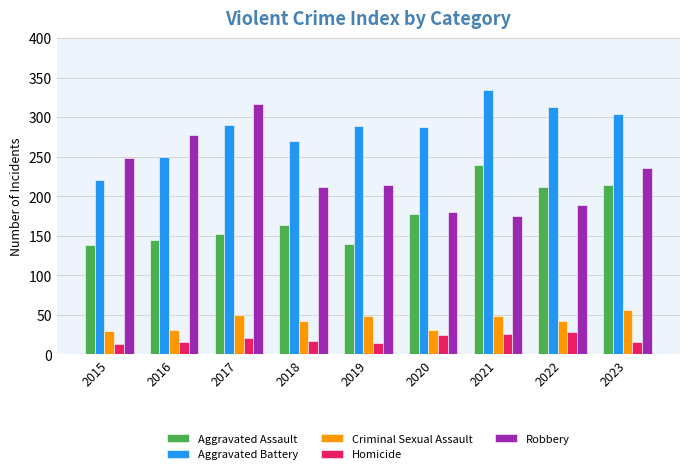

How many data points does each series have?

9